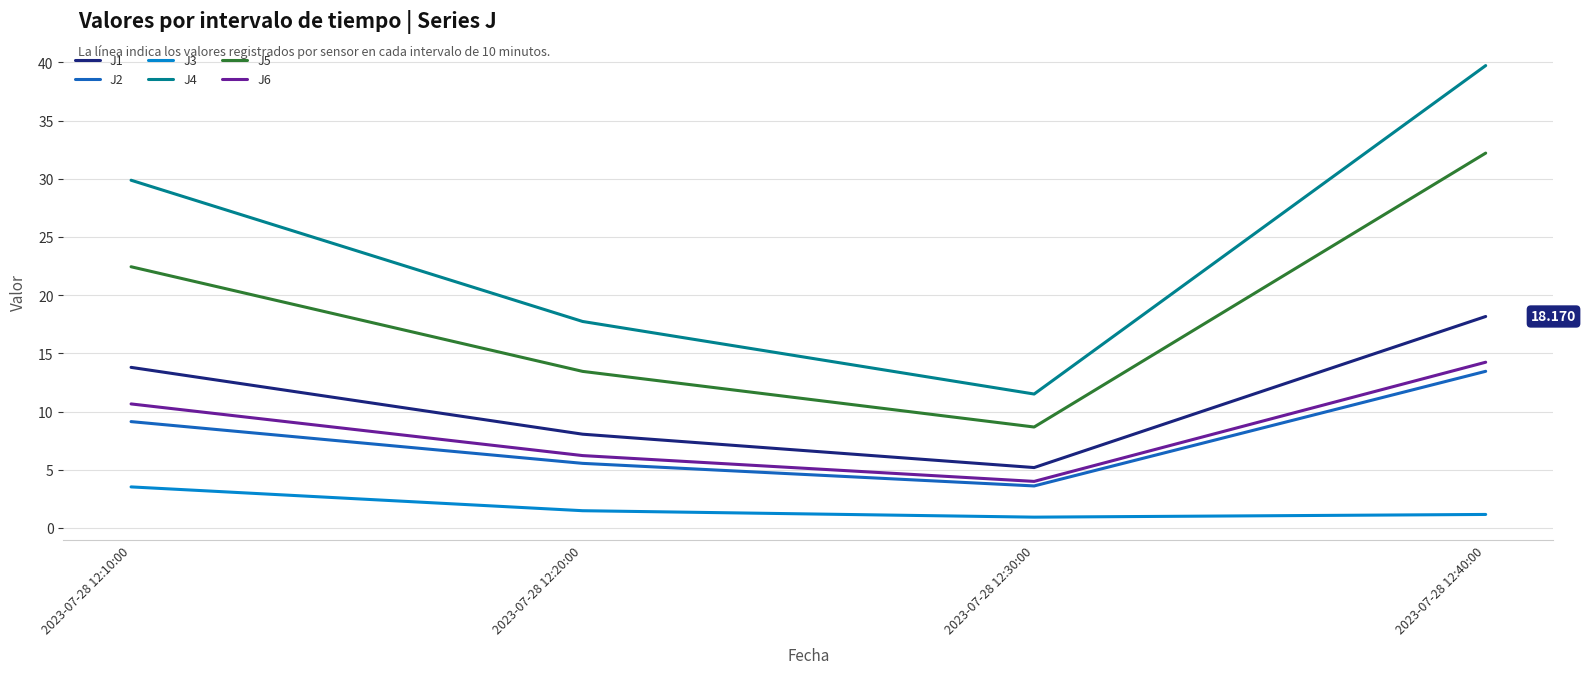

True or false: J1 and J2 intersect in this chart.

False